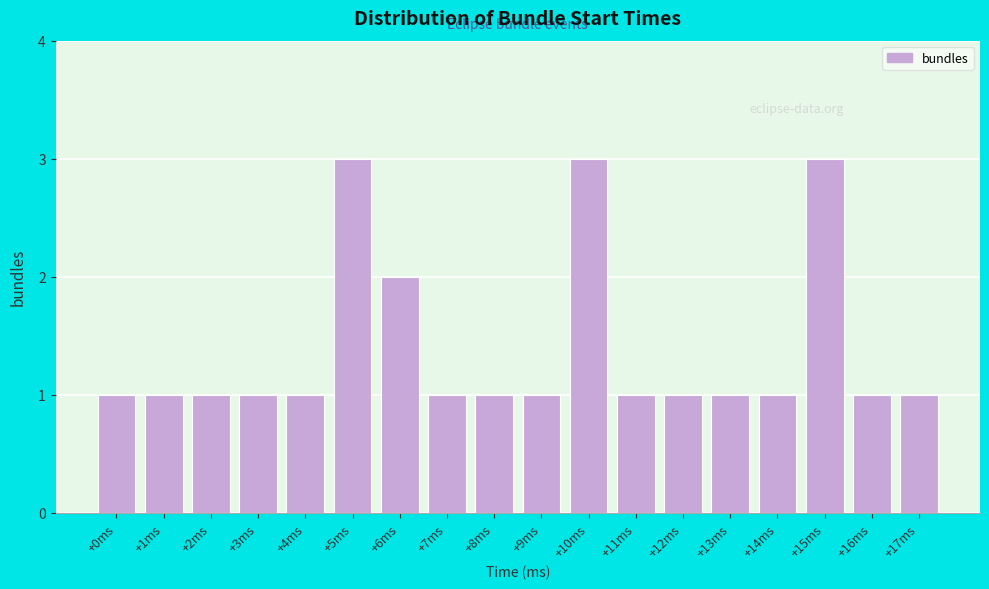

How tall is the bar that spans 11.5 to 12.5 on the x-axis? The values are not printed on the chart, so give them approximately, as read against the axis.

1